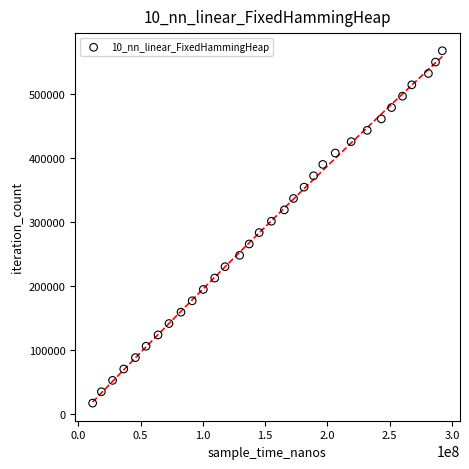

What is the range of X values (max minus min)?

280674200